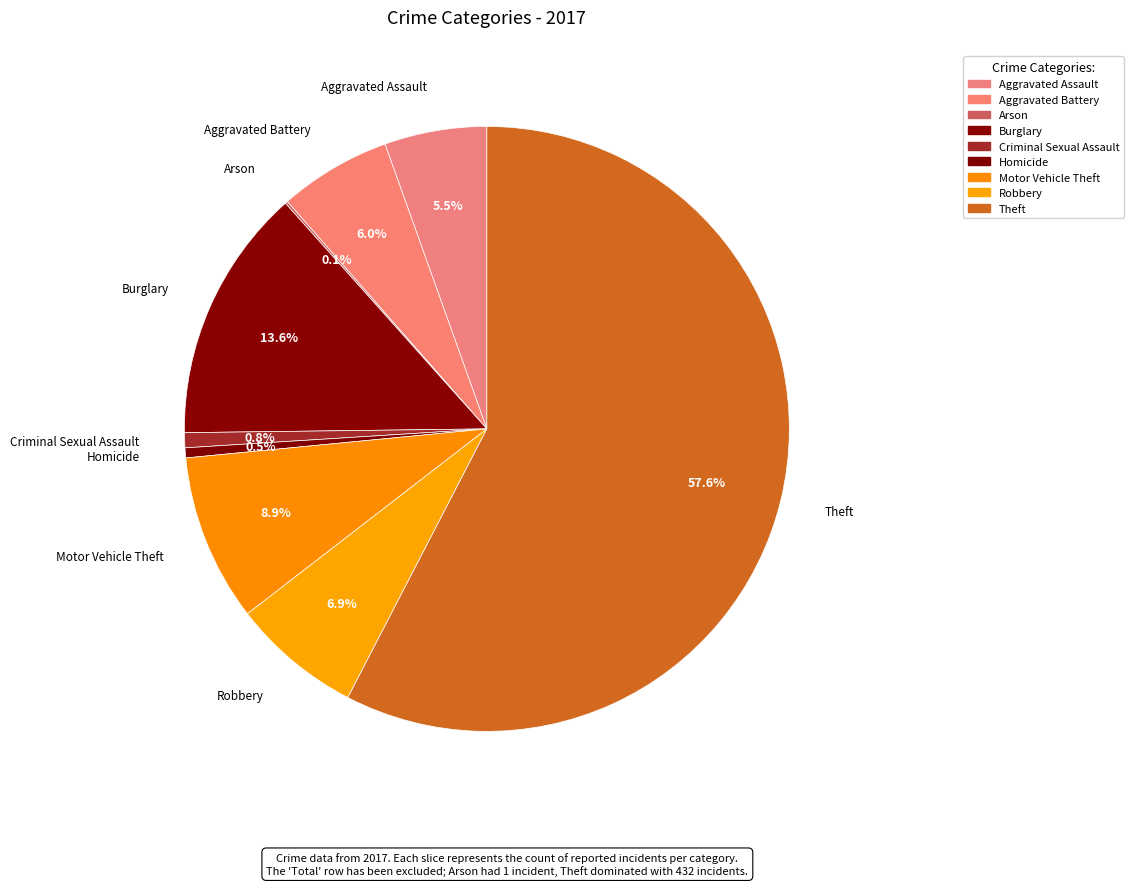

How many segments does this pie chart have?

9